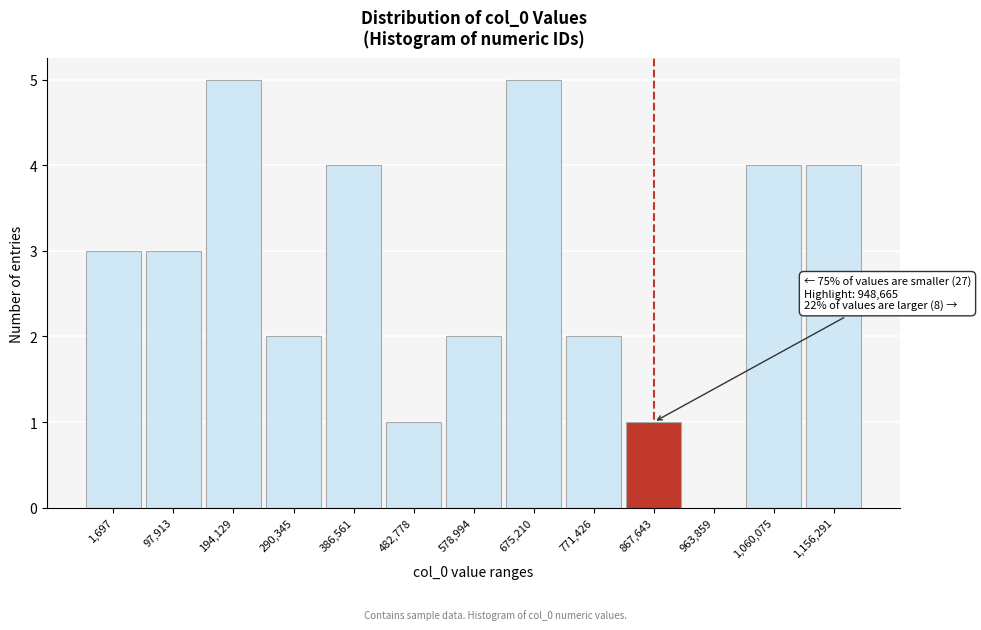

Reading right to left, what are all the values shown in this chart?

1,156,291=4	1,060,075=4	963,859=0	867,643=1	771,426=2	675,210=5	578,994=2	482,778=1	386,561=4	290,345=2	194,129=5	97,913=3	1,697=3